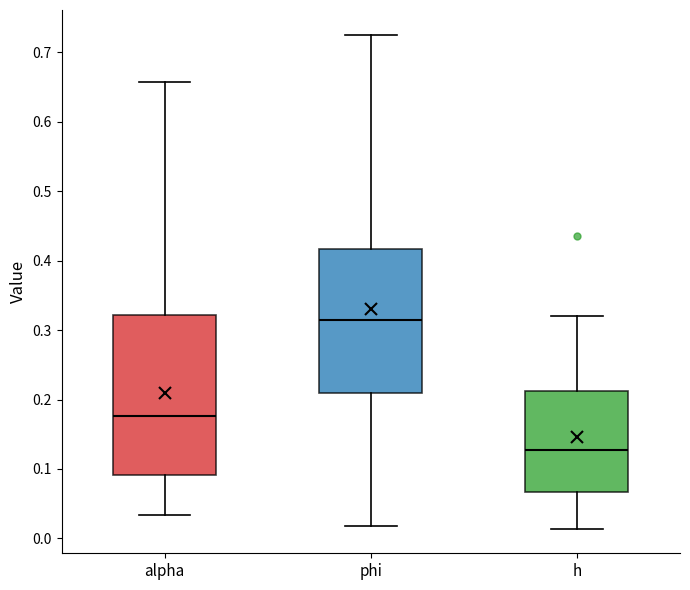

Reading left to right, read every box against the y-axis: the position of its median line, the range the box covers, and the ends of its whiskers. The values are not printed on the chart, so give them approximately, as read against the axis.

alpha: median 0.18, box 0.09 to 0.32, whiskers 0.03 to 0.66
phi: median 0.31, box 0.21 to 0.42, whiskers 0.02 to 0.73
h: median 0.13, box 0.07 to 0.21, whiskers 0.01 to 0.32